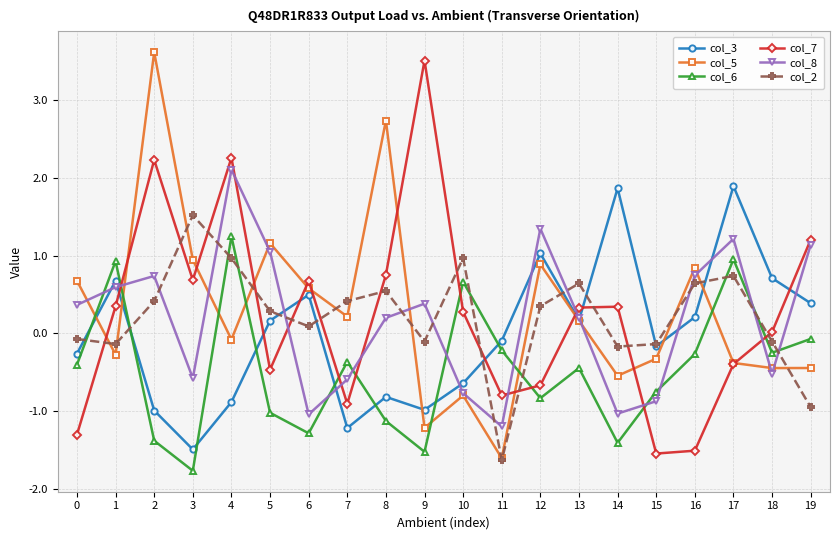

After their last crossing, which series has the higher values: col_6 or col_7?

col_7